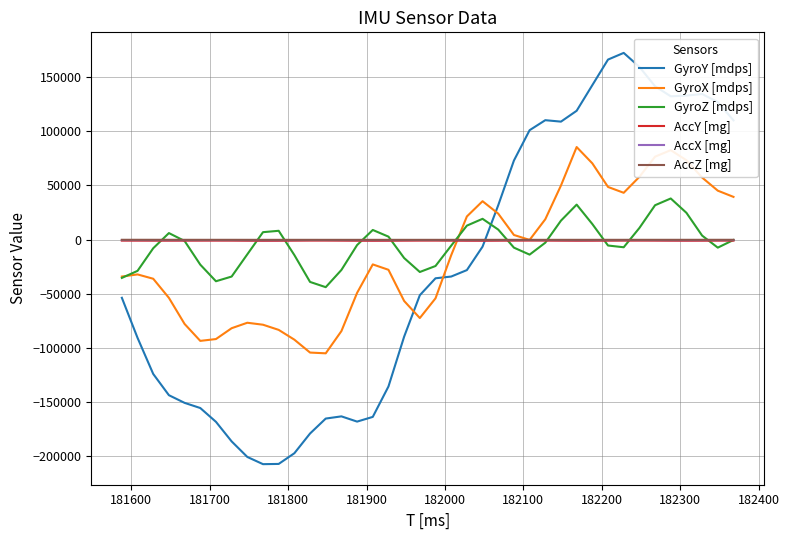

Which series has the widest spread of values?

GyroY [mdps]